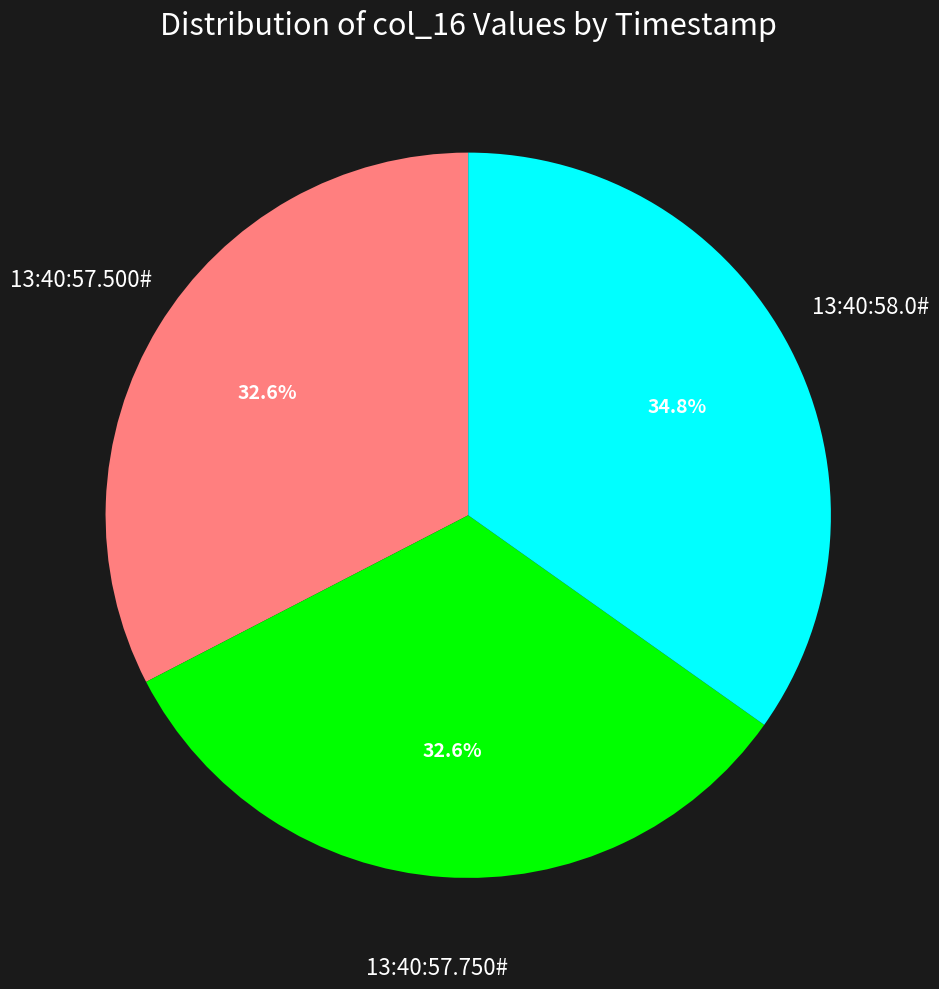

Is there a majority slice in this chart?

No